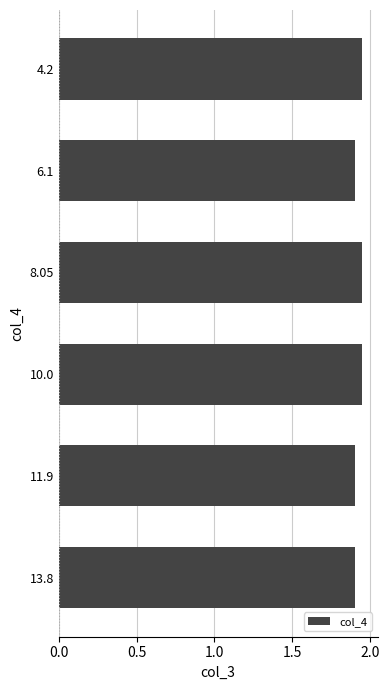

How many values are between 1 and 2?

6